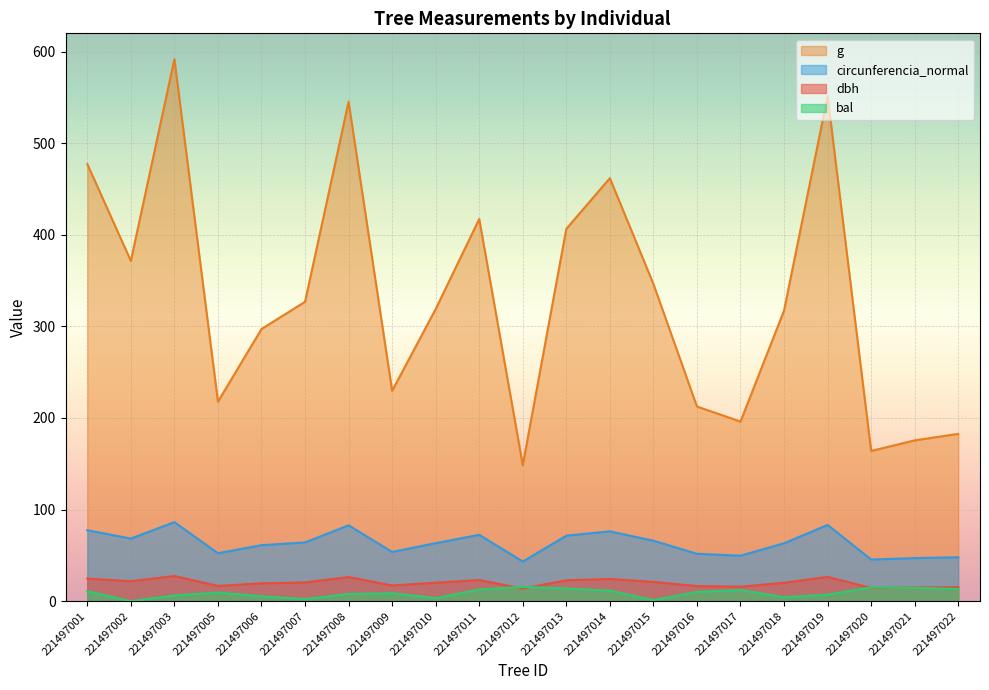

Is the value of g at 221497017 greater than the value of dbh at 221497013?

Yes